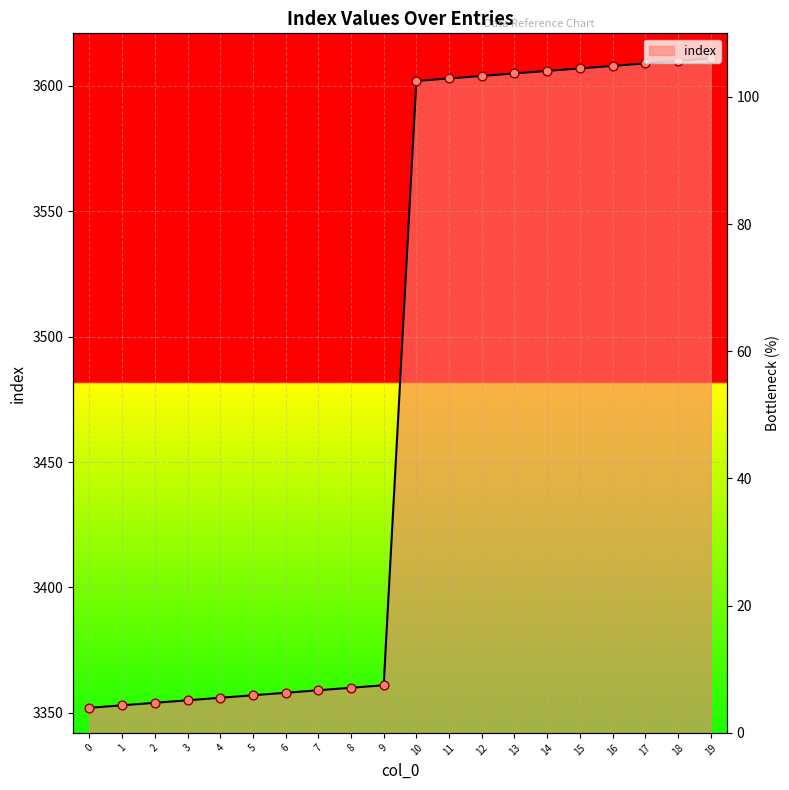

Which has a higher value, 15 or 12?

15